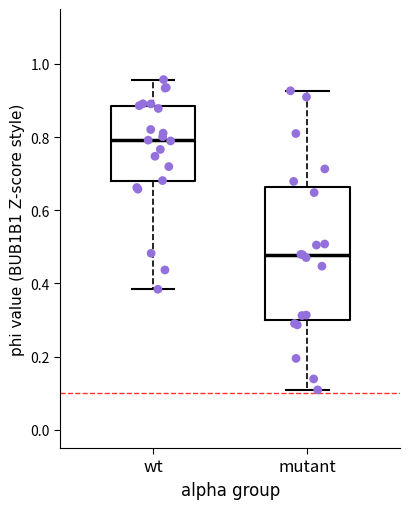

Where is the upper edge of the box for wt on the y-axis? The values are not printed on the chart, so give them approximately, as read against the axis.

0.88